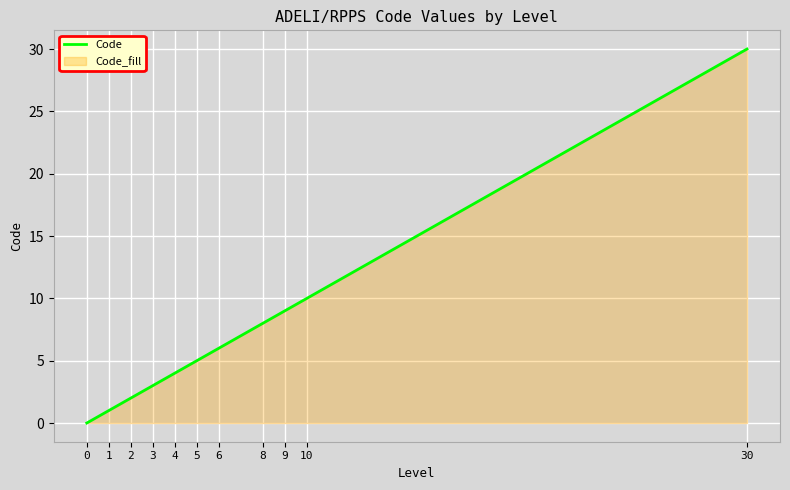

List the labels in order of value, largest first.

30, 10, 9, 8, 6, 5, 4, 3, 2, 1, 0